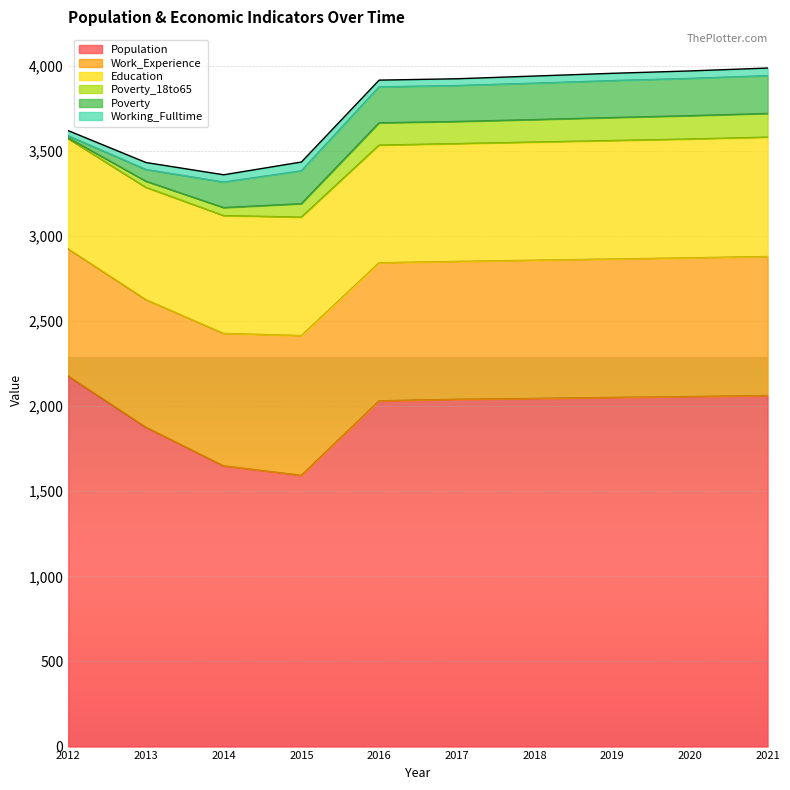

Where do Poverty and Working_Fulltime first cross each other?

2012 and 2013